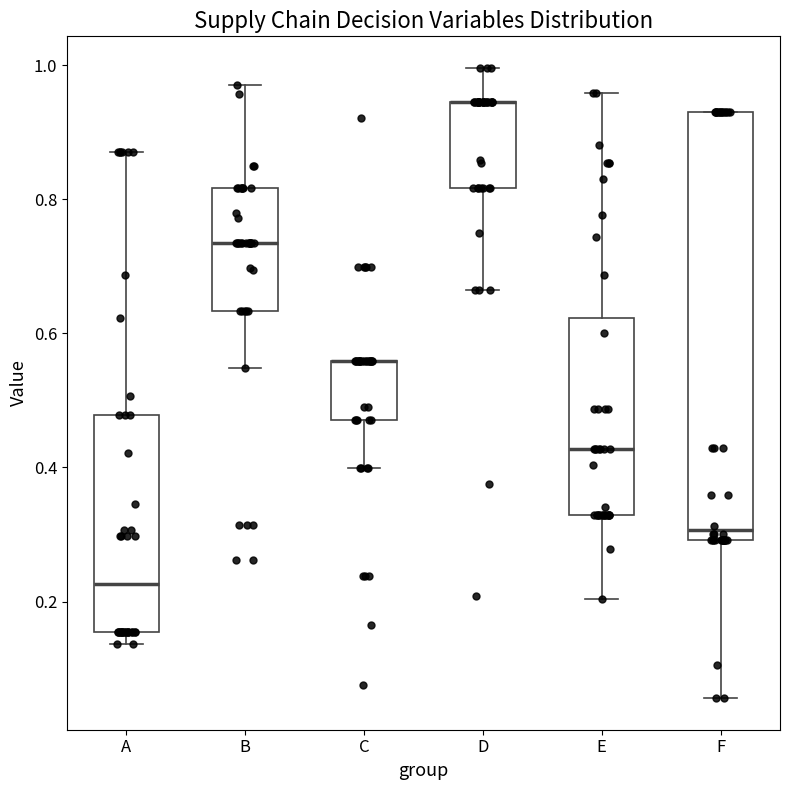

Where is the lower edge of the box for E on the y-axis? The values are not printed on the chart, so give them approximately, as read against the axis.

0.32